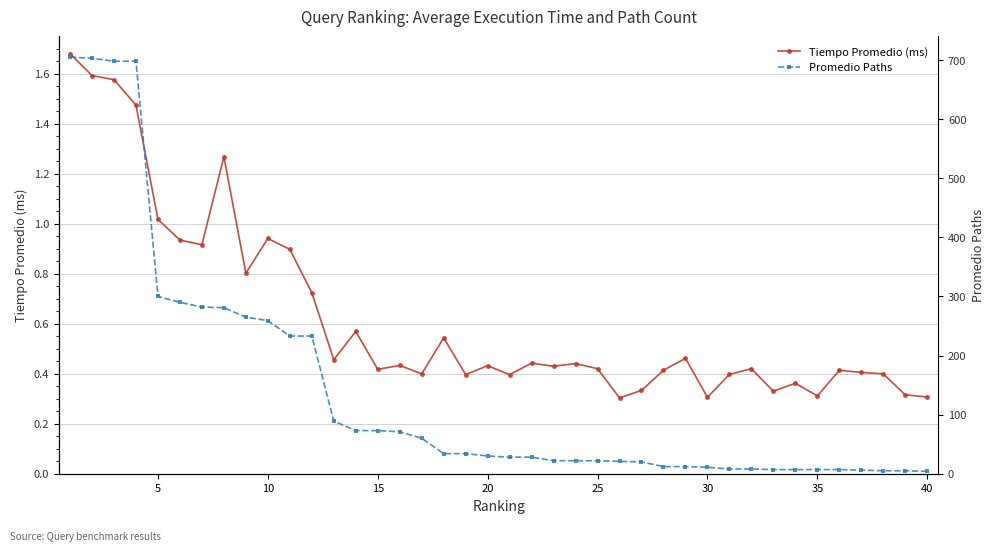

Reading left to right, extract all data points from this chart.

Tiempo Promedio (ms): 1.7	1.6	1.6	1.5	1.0	0.9	0.9	1.3	0.8	0.9	0.9	0.7	0.5	0.6	0.4	0.4	0.4	0.5	0.4	0.4	0.4	0.4	0.4	0.4	0.4	0.3	0.3	0.4	0.5	0.3	0.4	0.4	0.3	0.4	0.3	0.4	0.4	0.4	0.3	0.3
Promedio Paths: 705.0	703.0	698.0	698.0	300.0	290.0	282.0	281.0	265.0	259.0	233.0	233.0	89.0	73.0	73.0	71.0	60.0	34.0	34.0	30.0	28.0	28.0	22.0	22.0	22.0	21.0	20.0	12.0	12.0	11.0	8.0	8.0	7.0	7.0	7.0	7.0	6.0	5.0	5.0	4.0